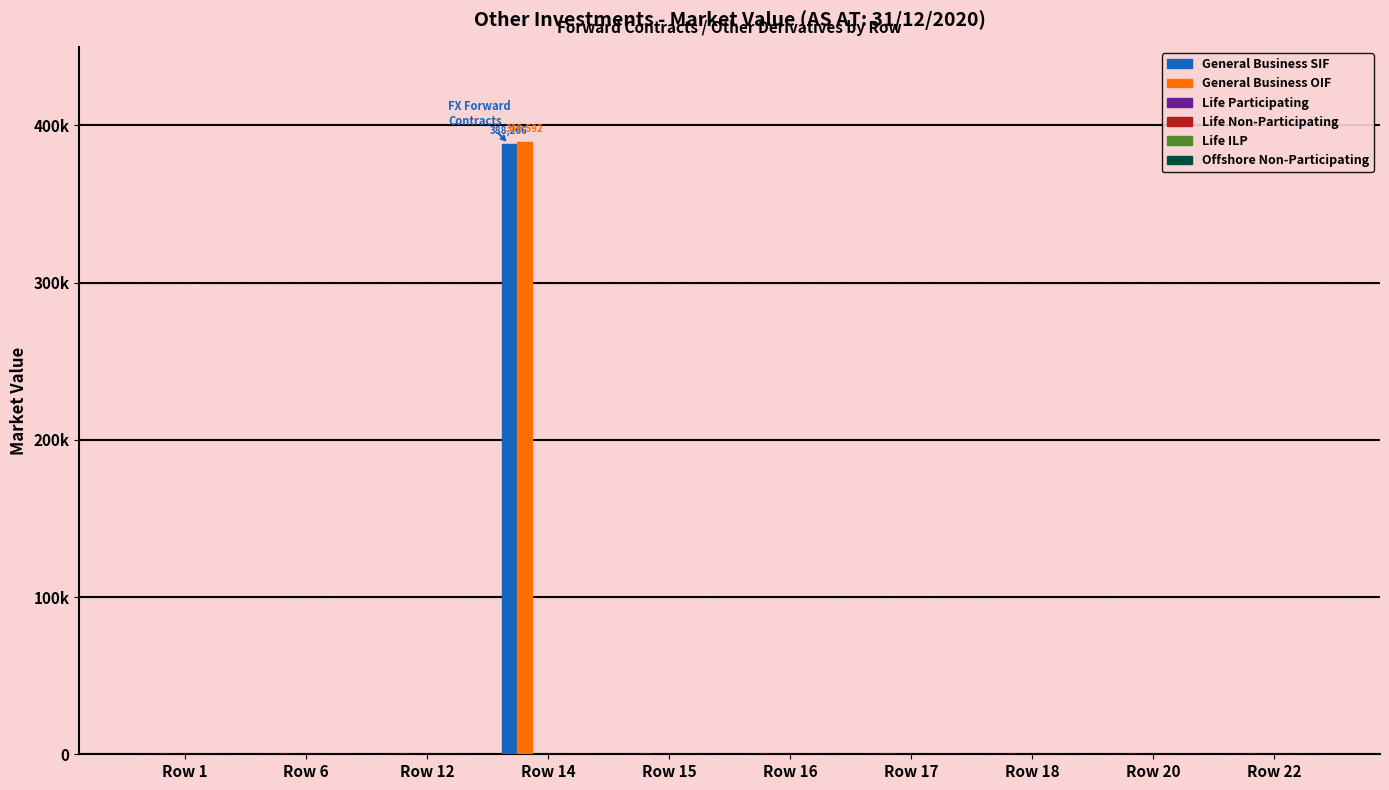

List the series in order of their peak value, lowest first.

Life Participating, Life Non-Participating, Life ILP, Offshore Non-Participating, General Business SIF, General Business OIF